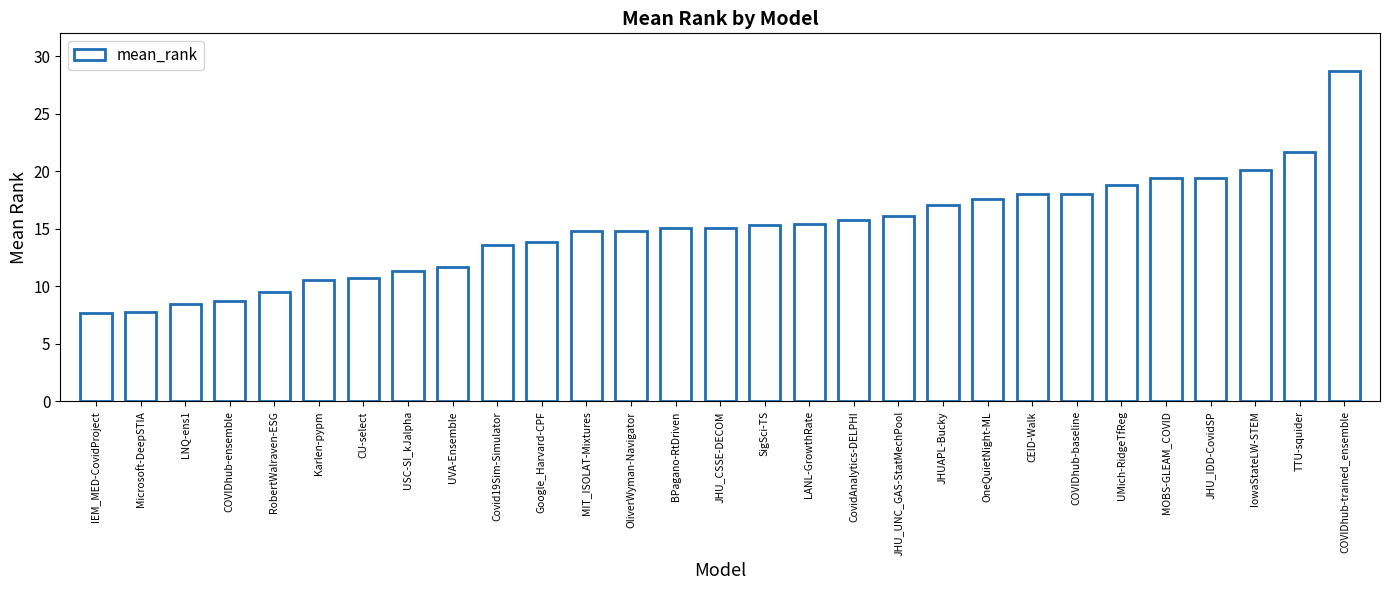

What is the change in value from JHUAPL-Bucky to TTU-squider?

+4.6